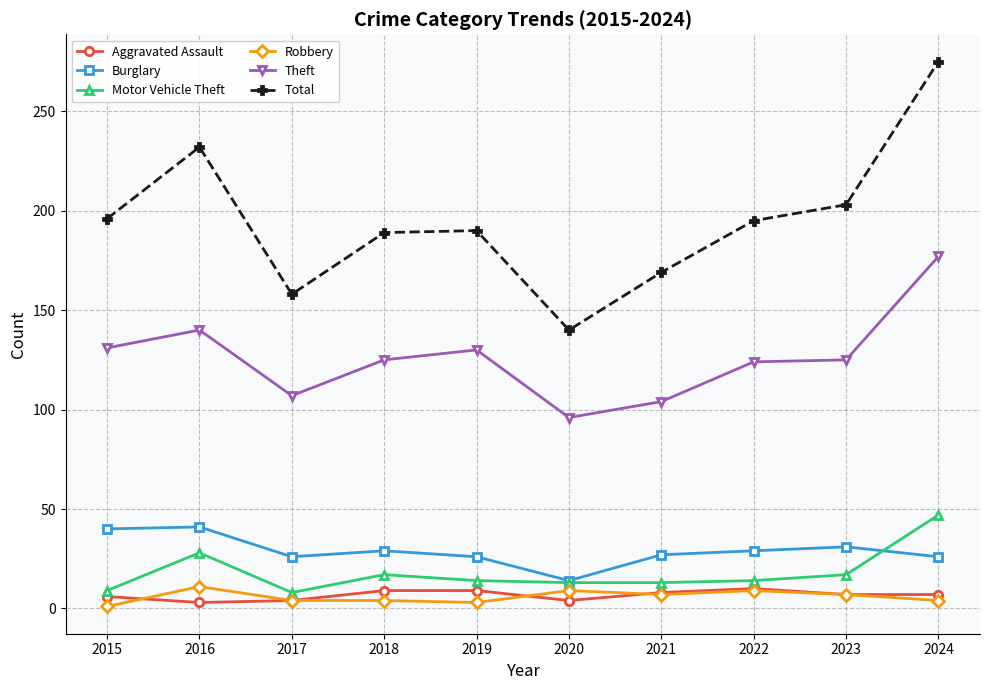

Is the value of Burglary at 2015 greater than the value of Robbery at 2022?

Yes